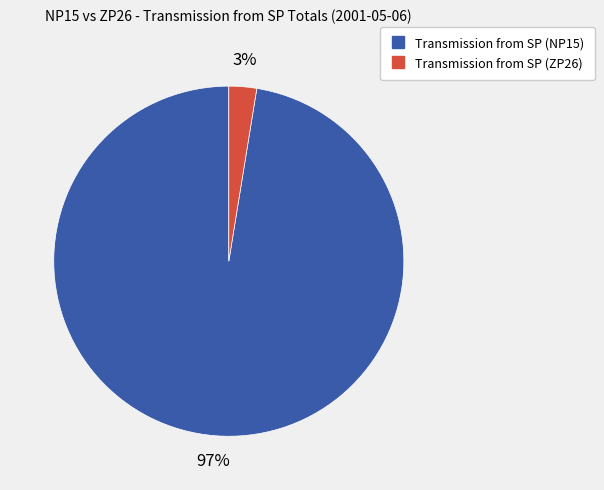

Between Transmission from SP (NP15) and Transmission from SP (ZP26), which is larger?

Transmission from SP (NP15)